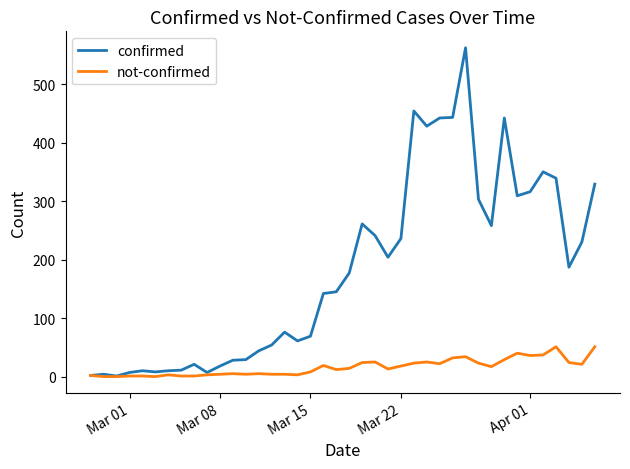

Which series has the largest total across all categories?

confirmed